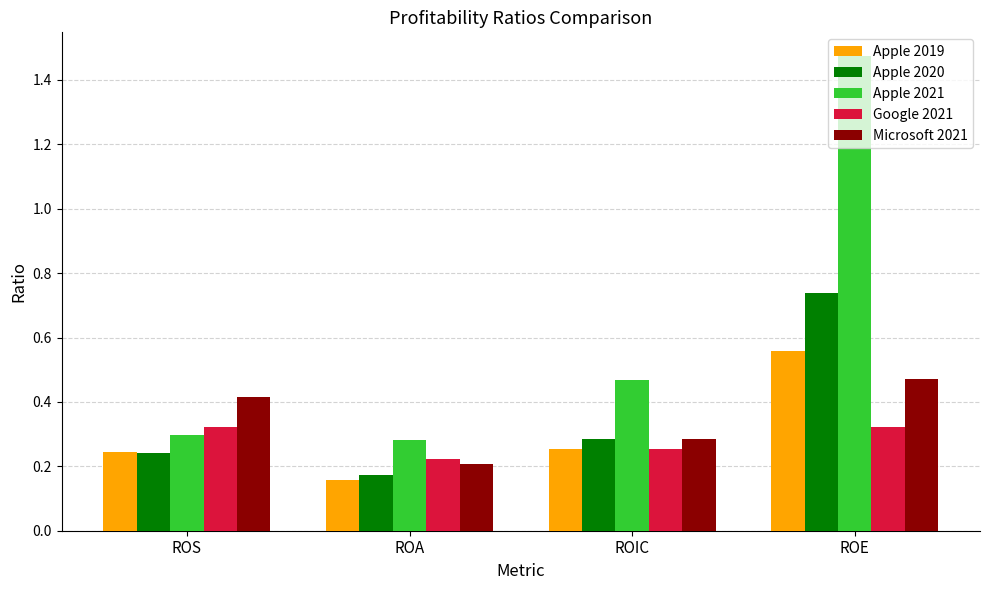

Count the number of categories in the chart.

4